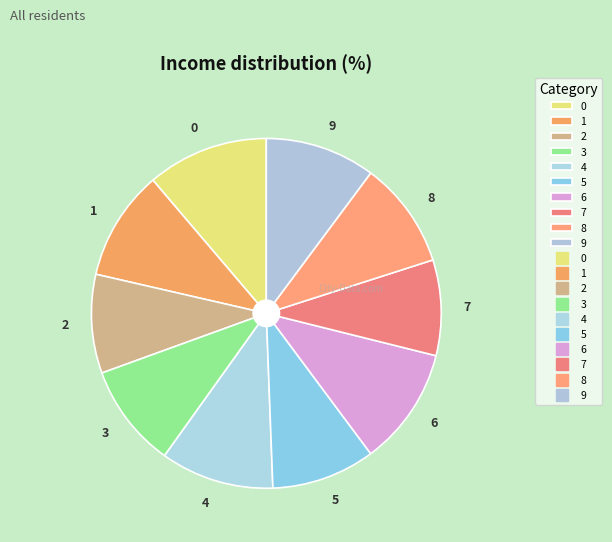

Combined, do 8 and 5 account for over 50%?

No